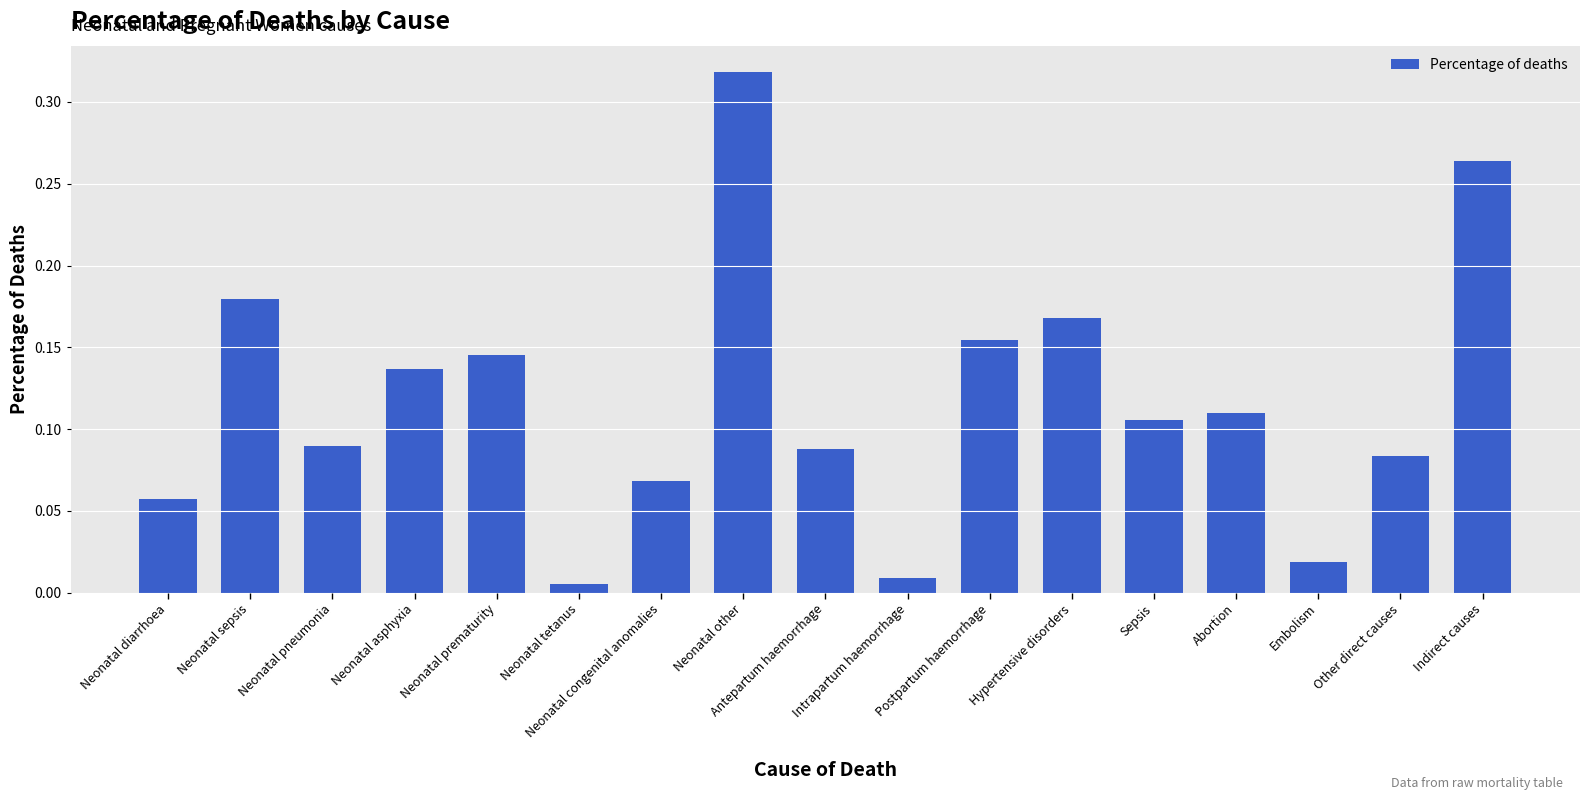

What is the label of the 5th bar from the right?

Sepsis